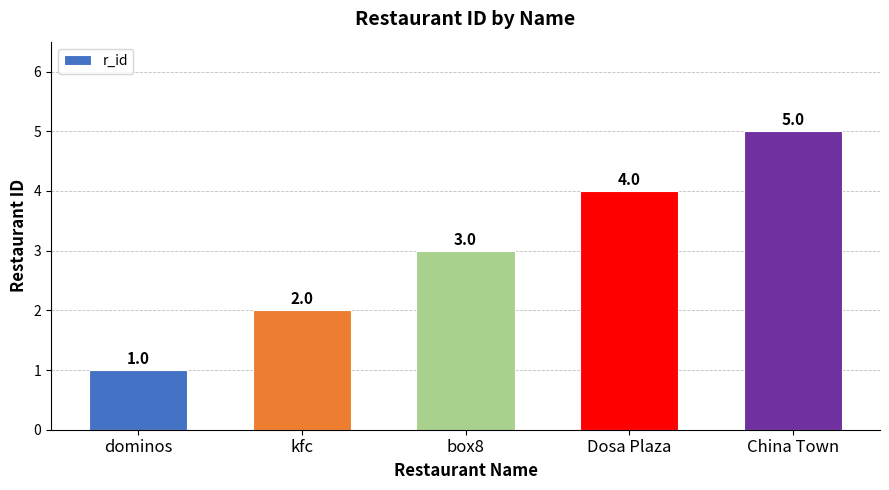

Reading left to right, extract all data points from this chart.

1	2	3	4	5